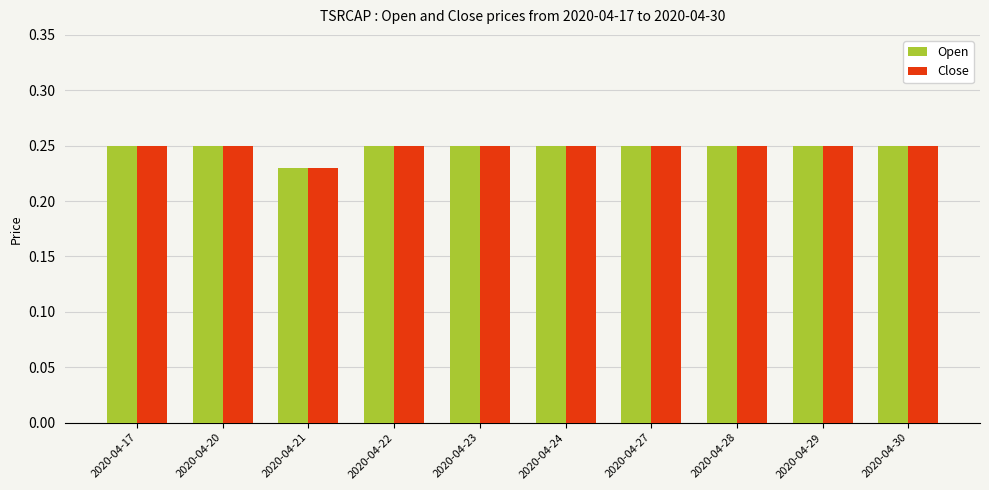

Is it true that Close equals 0.1 at 2020-04-21?

False